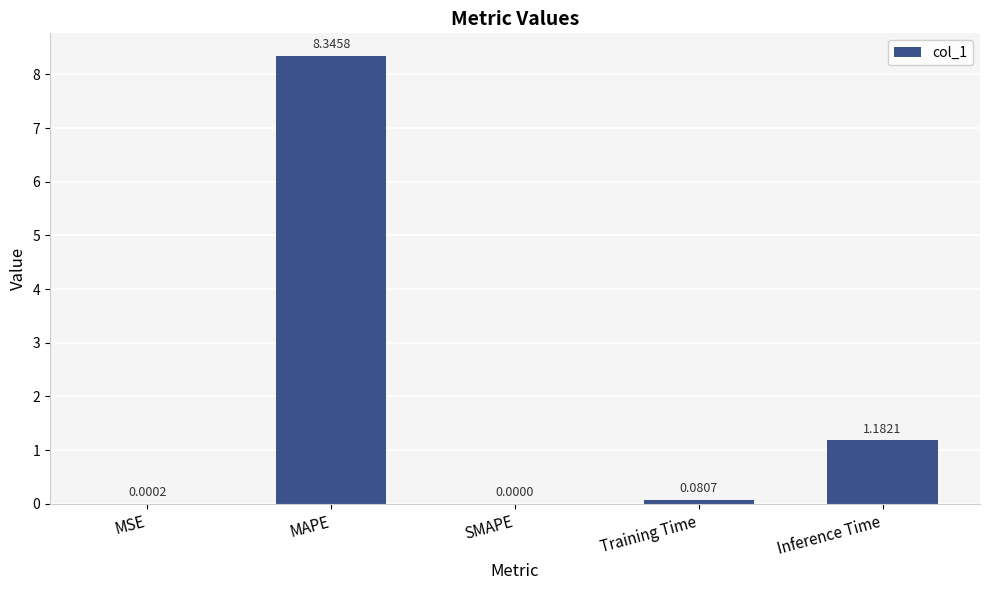

At which category does the chart reach its peak across all series?

MAPE